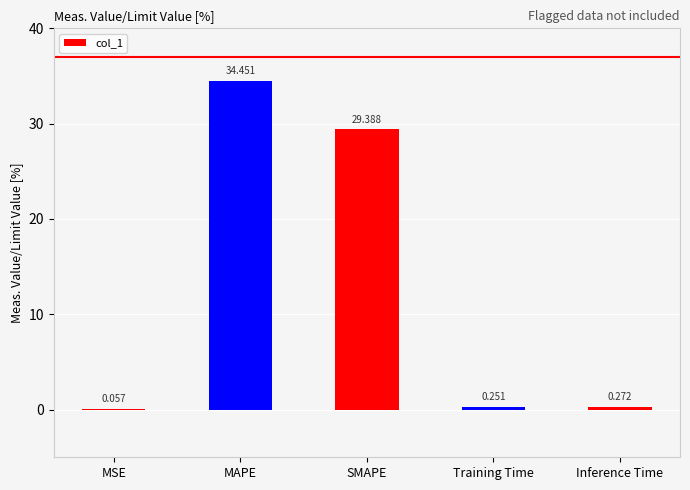

Where is the data nearest to the value 17?

SMAPE